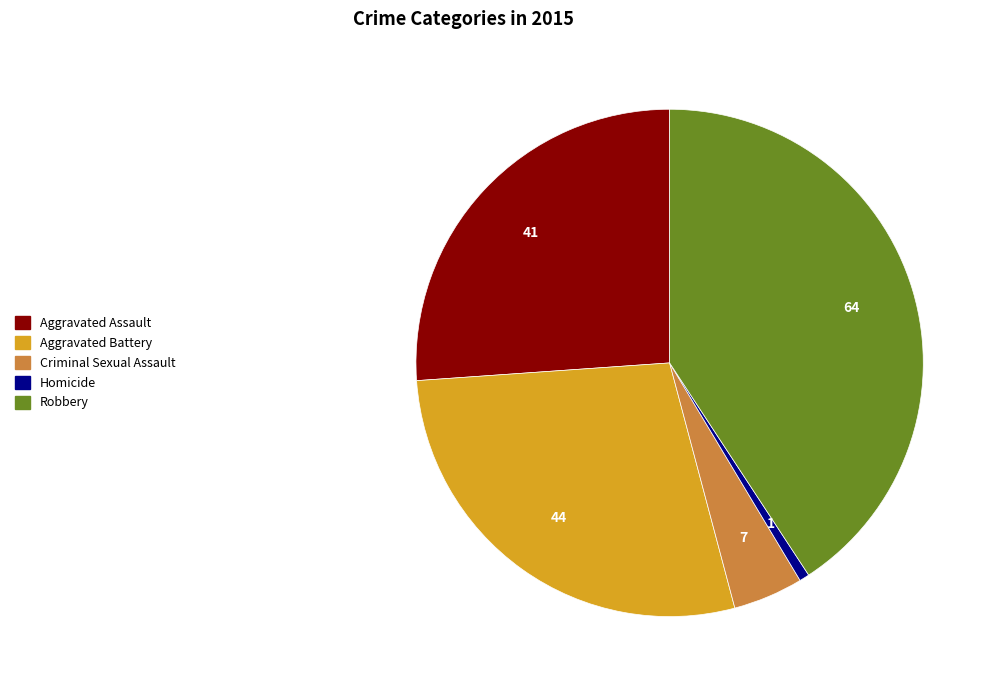

The Aggravated Battery slice represents 19% of the pie. True or false?

False